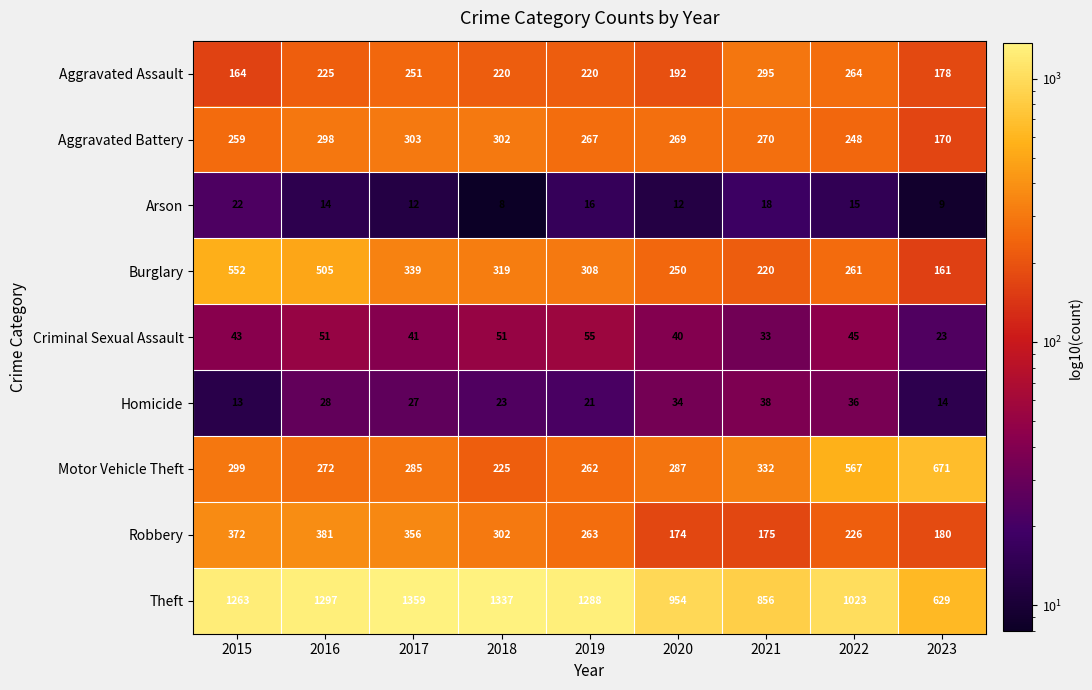

Which label corresponds to the largest value in the chart?

2017